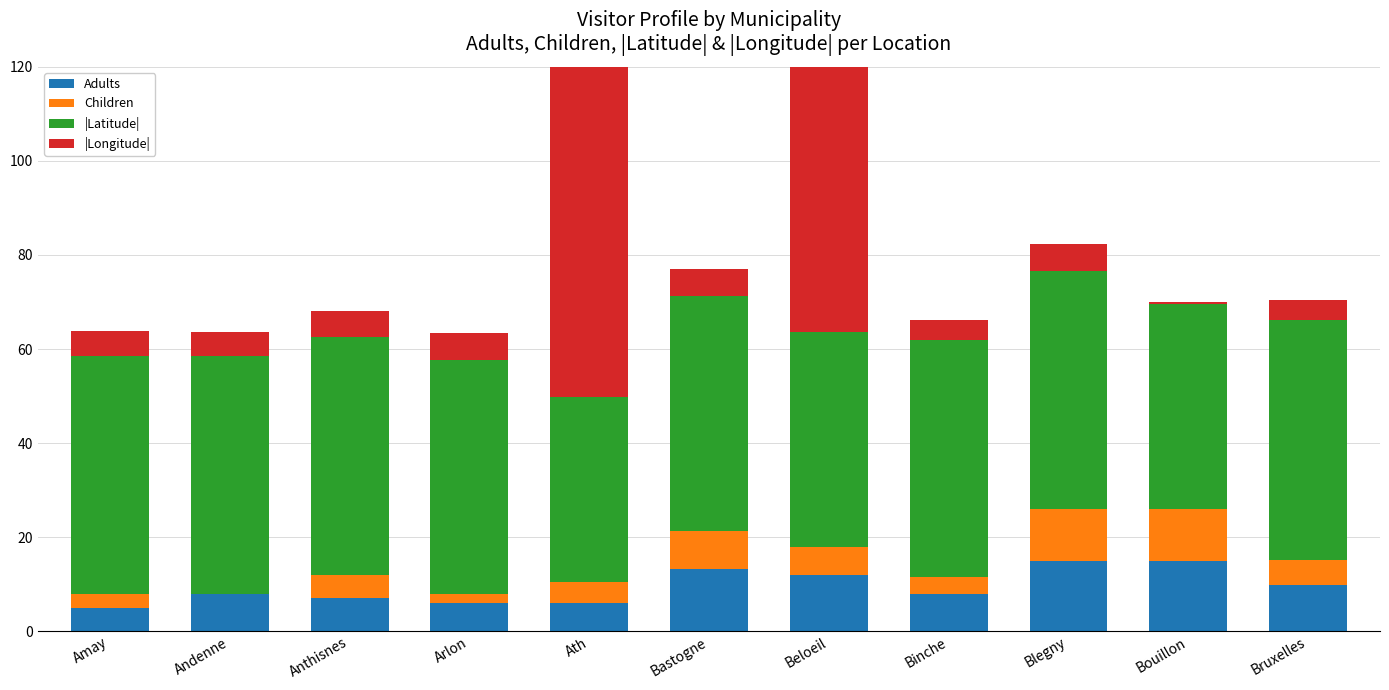

At which category is the sum across all series the highest?

Beloeil